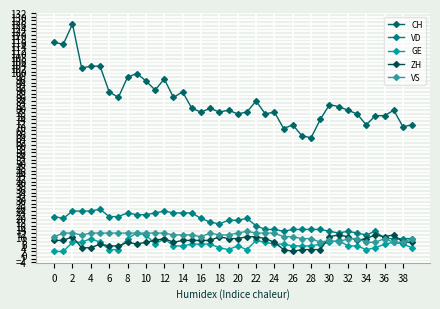

True or false: GE and CH cross at least once.

False